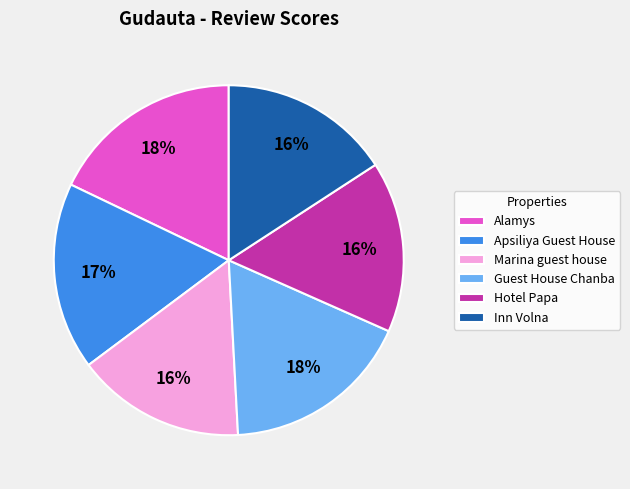

Between Hotel Papa and Guest House Chanba, which is larger?

Guest House Chanba